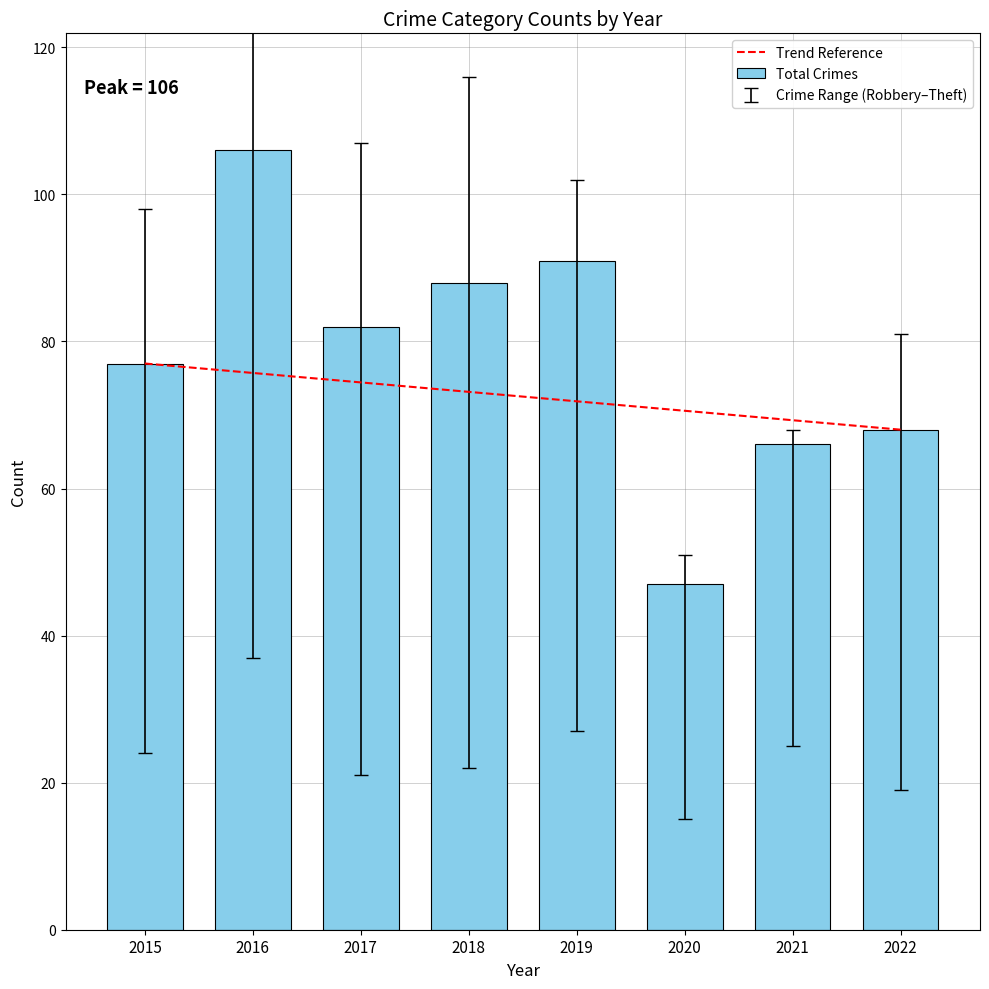

What is the average value?

78